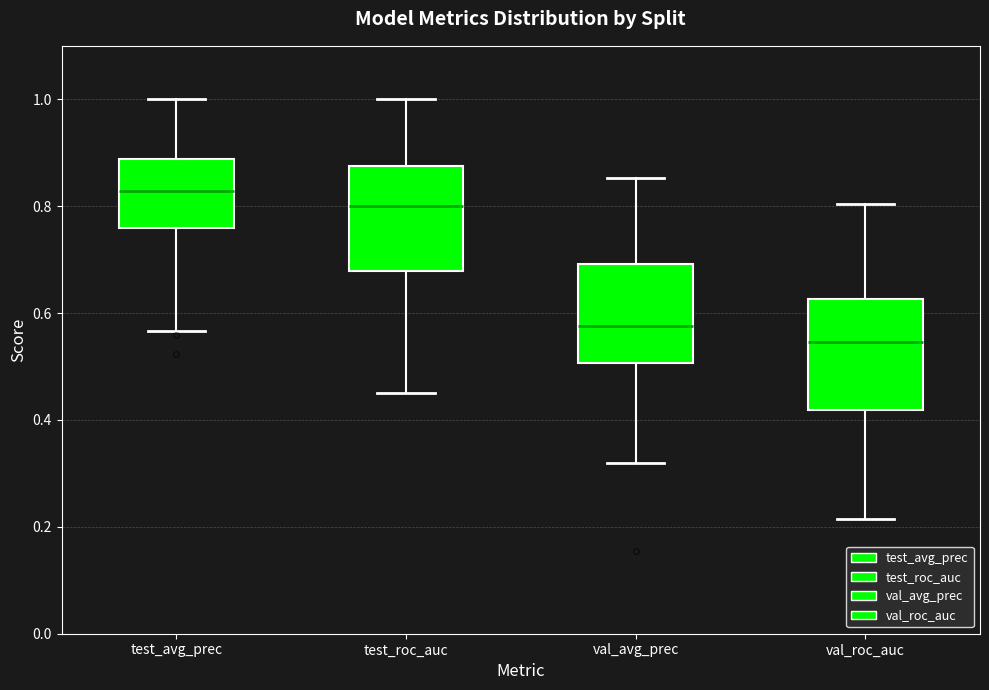

Where is the upper edge of the box for test_avg_prec on the y-axis? The values are not printed on the chart, so give them approximately, as read against the axis.

0.88